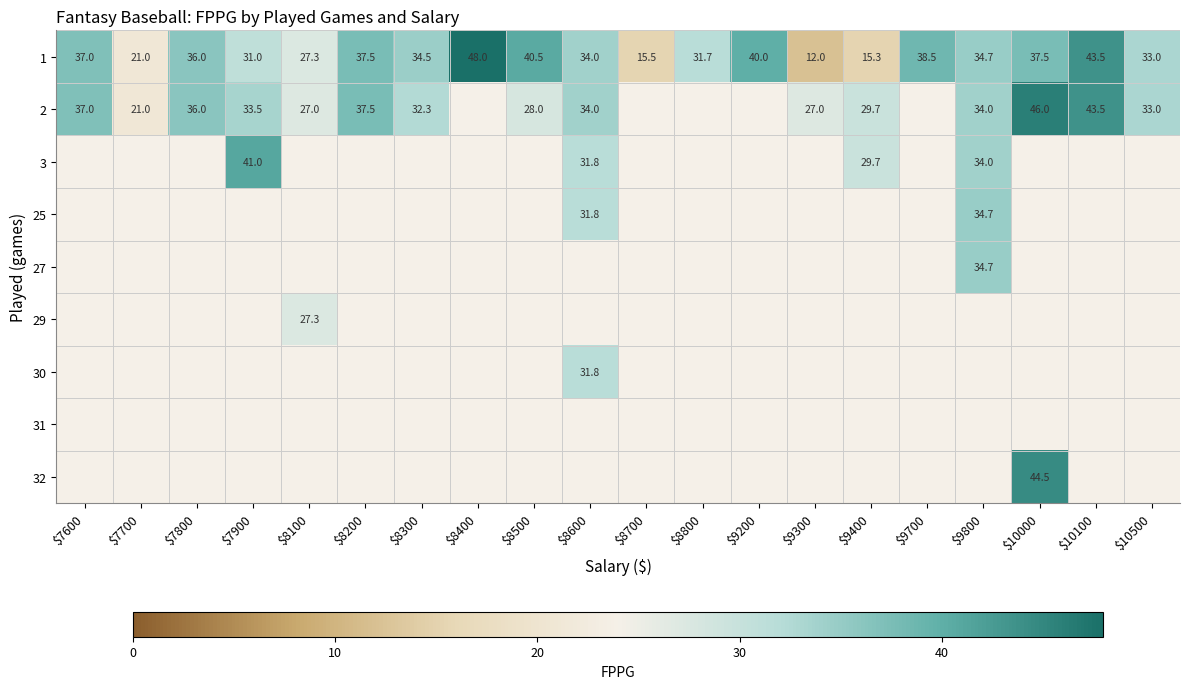

What is the total value across all series at $10100?

87.0